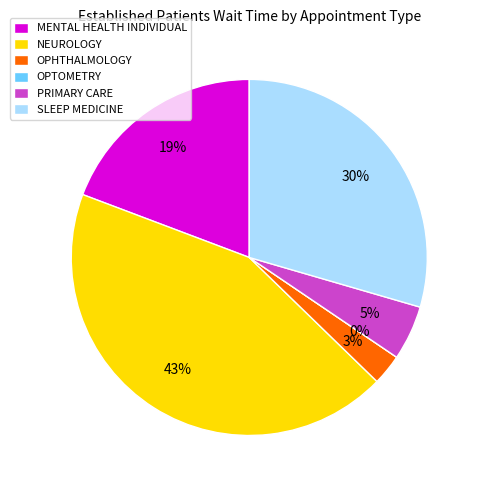

Does MENTAL HEALTH INDIVIDUAL represent more than half of the total?

No